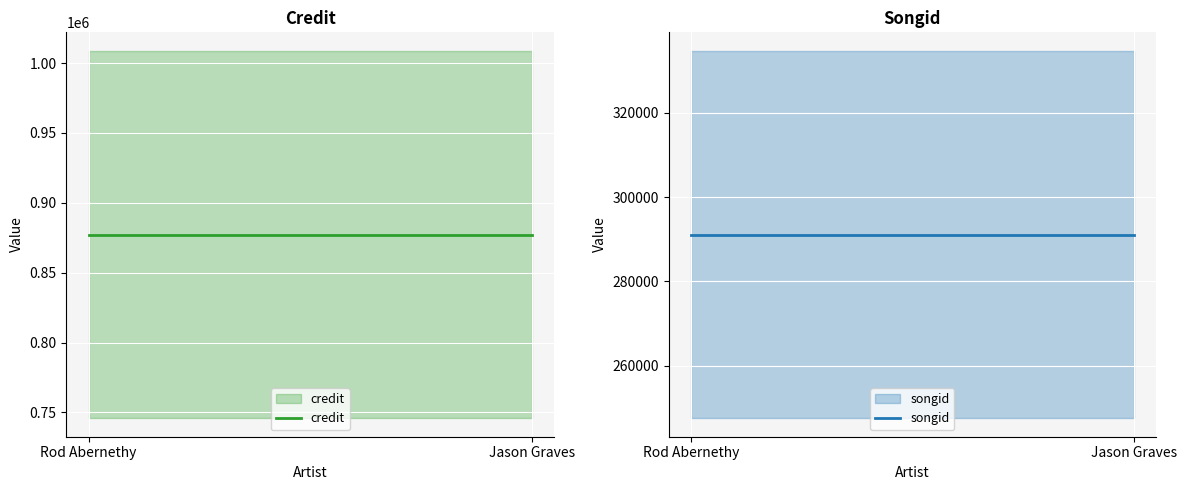

At which label does credit reach its peak?

Rod Abernethy